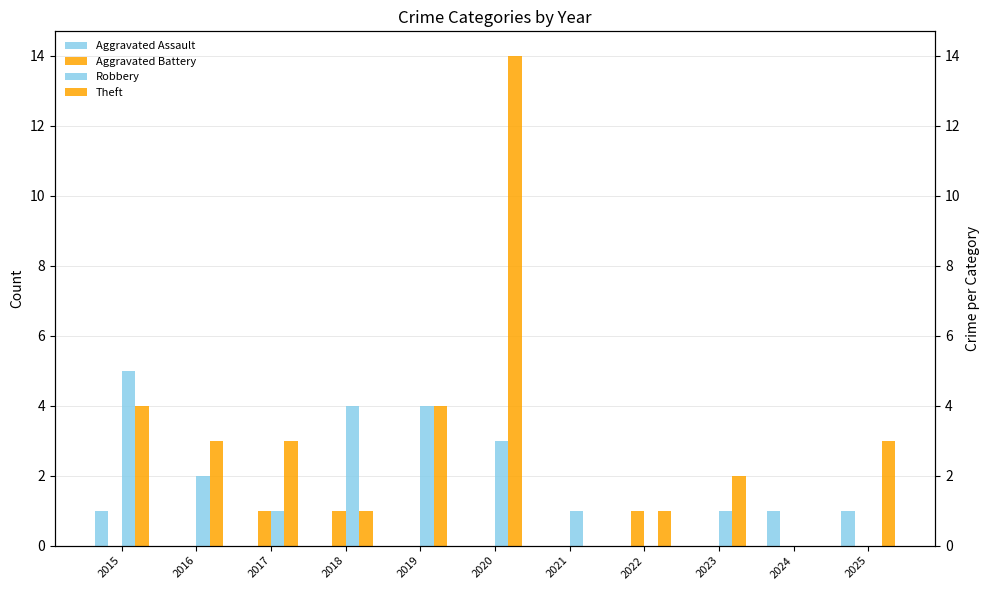

Is the value of Aggravated Battery at 2018 greater than the value of Theft at 2019?

No